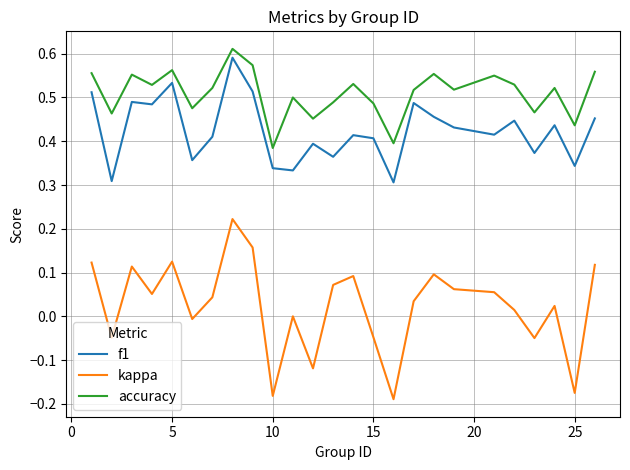

True or false: accuracy and f1 intersect in this chart.

False